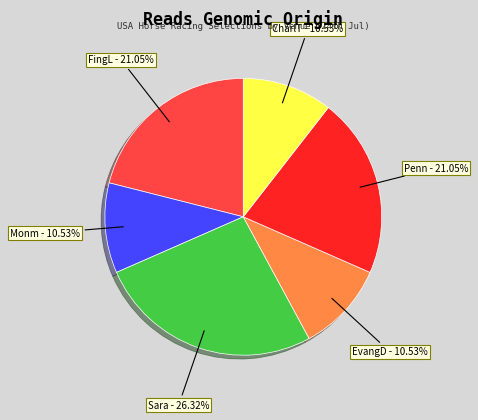

Which category has the biggest portion of the pie?

Sara